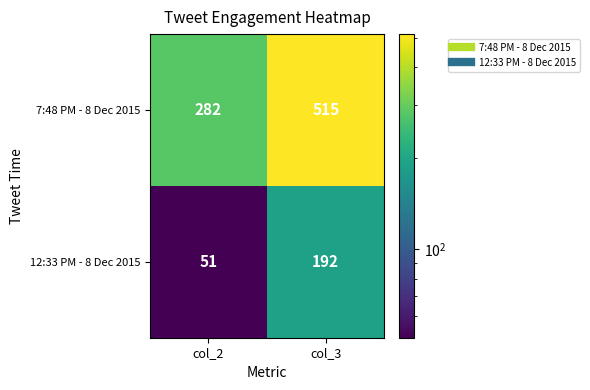

Where is 7:48 PM - 8 Dec 2015 nearest to the value 398?

col_2